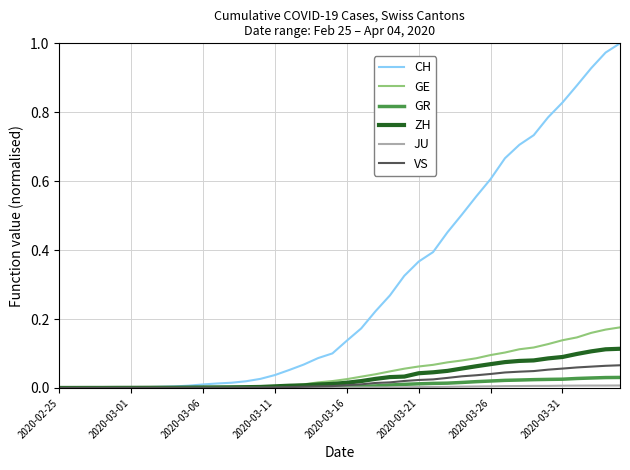

Which series has the largest total across all categories?

CH